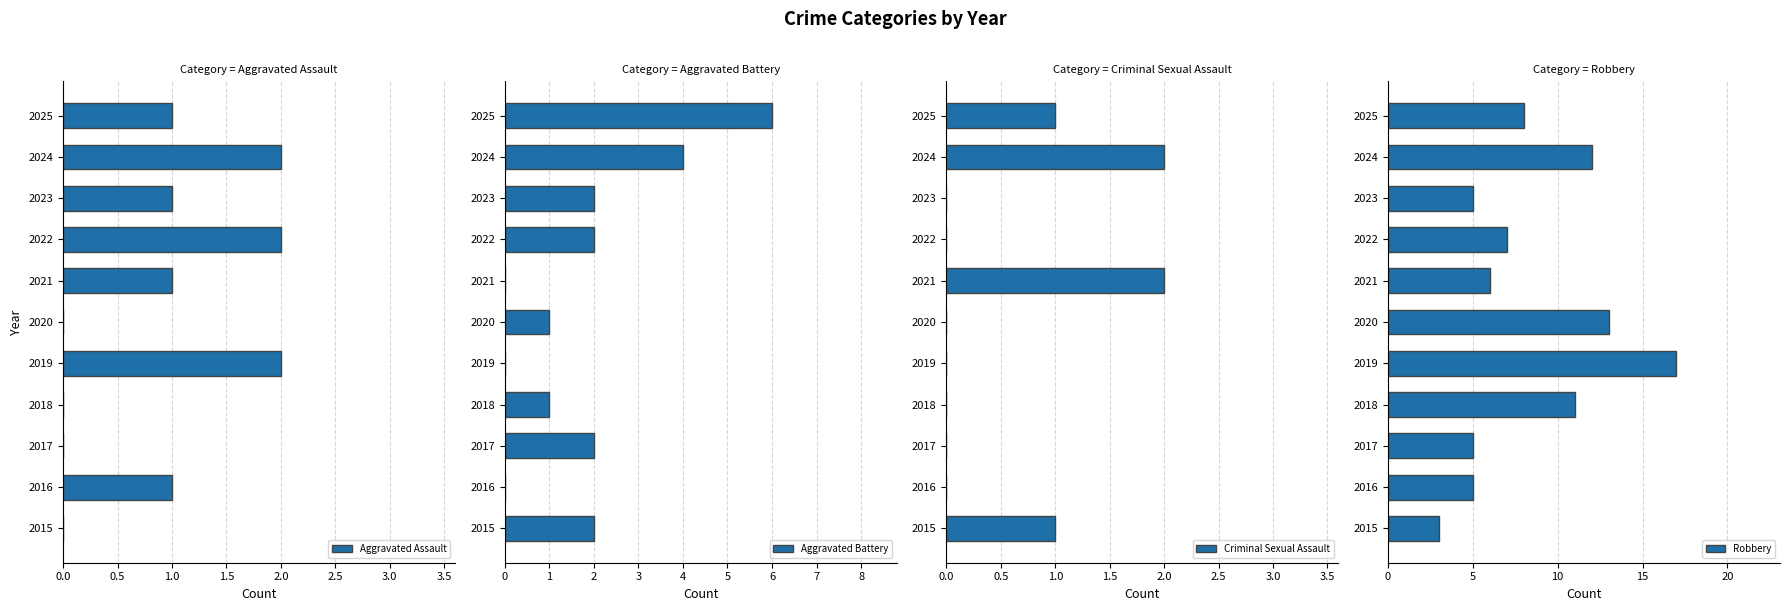

Which series has the largest total across all categories?

Robbery